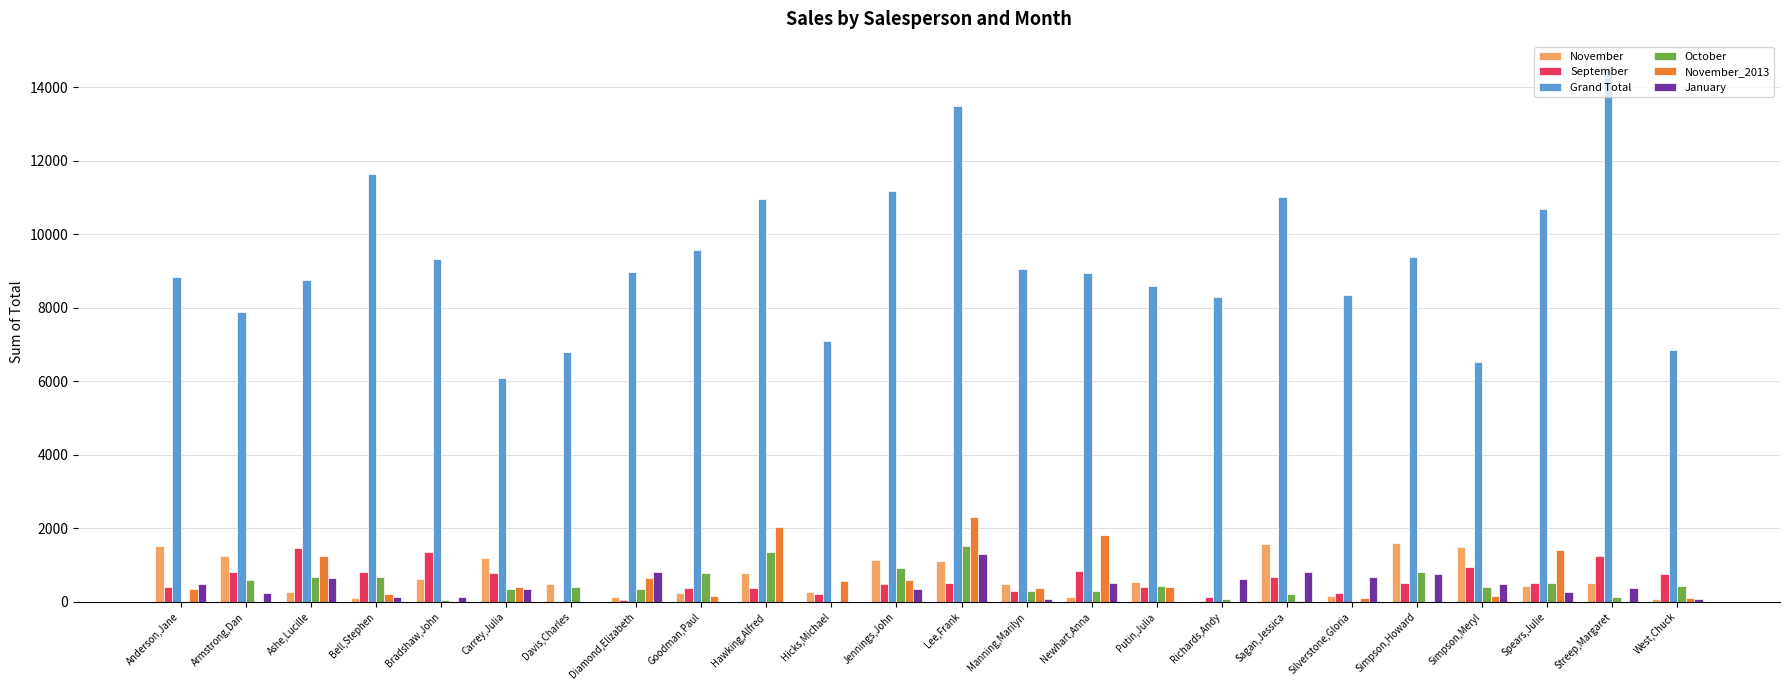

The value of Grand Total at Hicks,Michael is 7091.1. True or false?

True